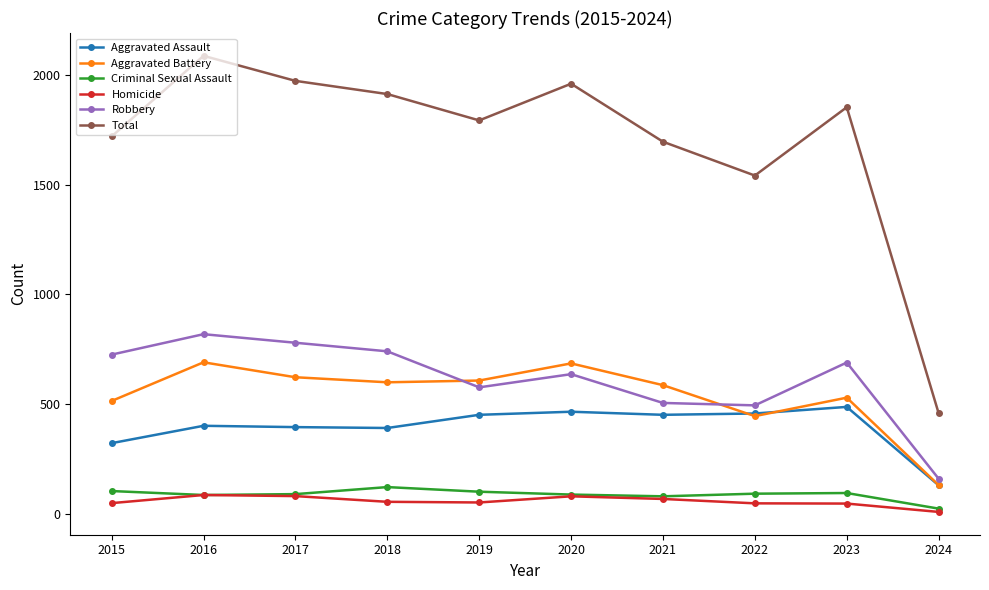

Which series changed the most between 2019 and 2024?

Total